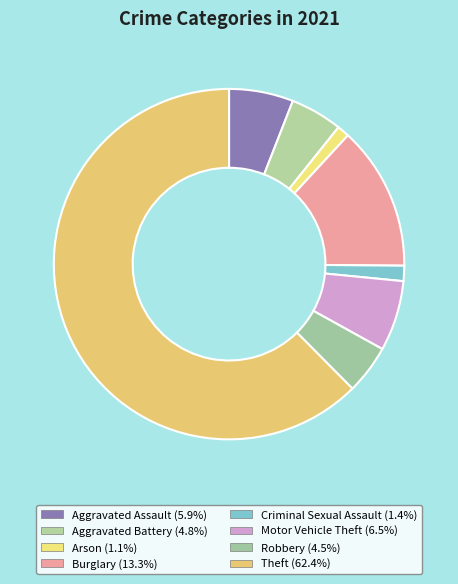

To the nearest percent, what is the difference between the Burglary and Arson slice percentages?

12%